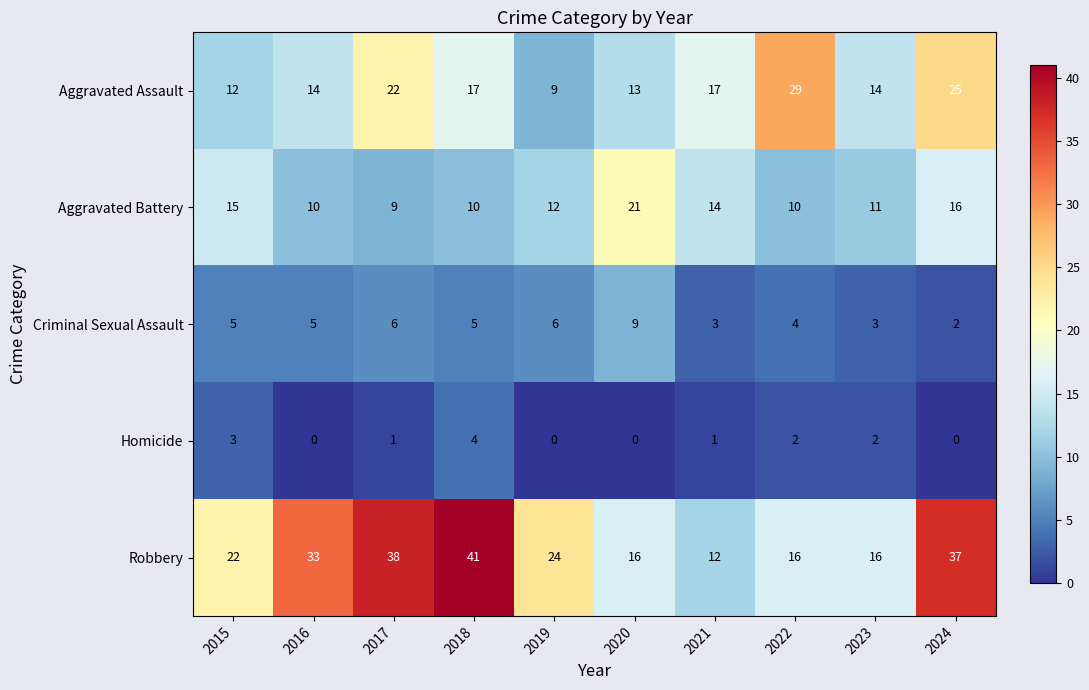

At 2022, list the series in order from largest to smallest.

Aggravated Assault, Robbery, Aggravated Battery, Criminal Sexual Assault, Homicide